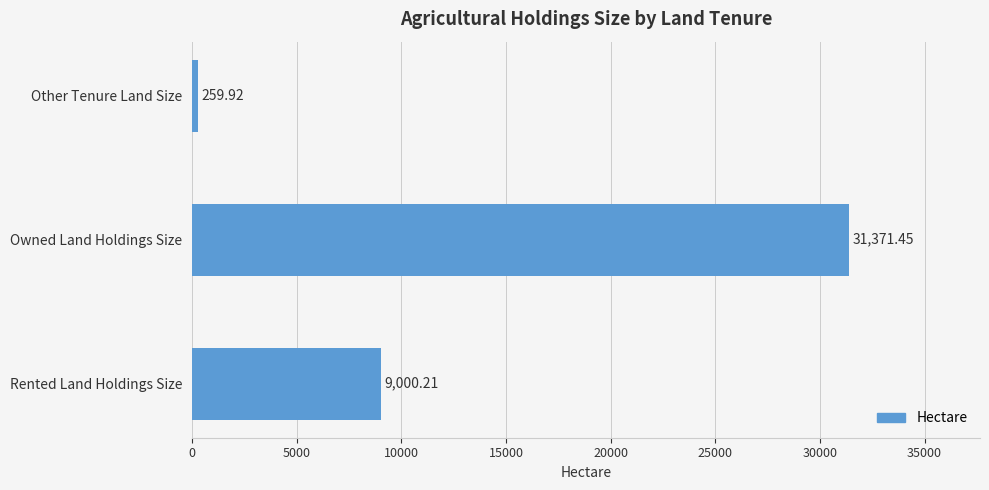

What is the change in value from Other Tenure Land Size to Owned Land Holdings Size?

+31111.5